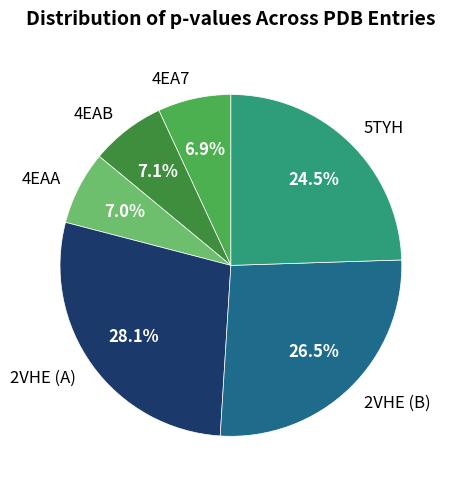

Which category has the biggest portion of the pie?

2VHE (A)